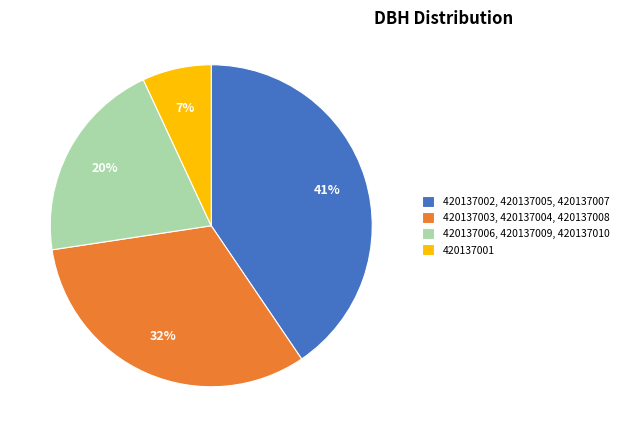

Rank the categories by value from lowest to highest.

420137001, 420137006, 420137009, 420137010, 420137003, 420137004, 420137008, 420137002, 420137005, 420137007